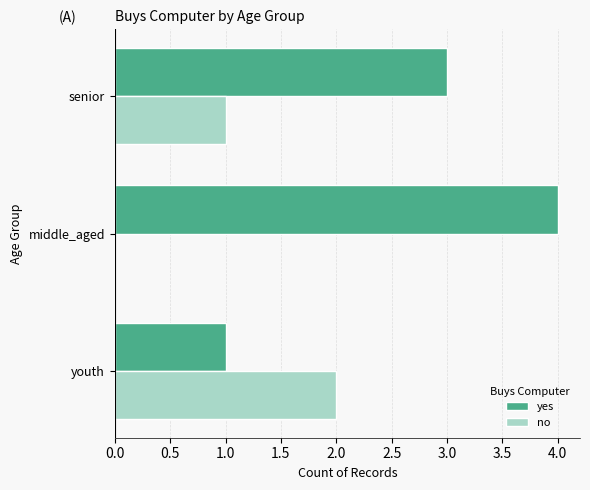

Is it true that yes equals 1 at youth?

True